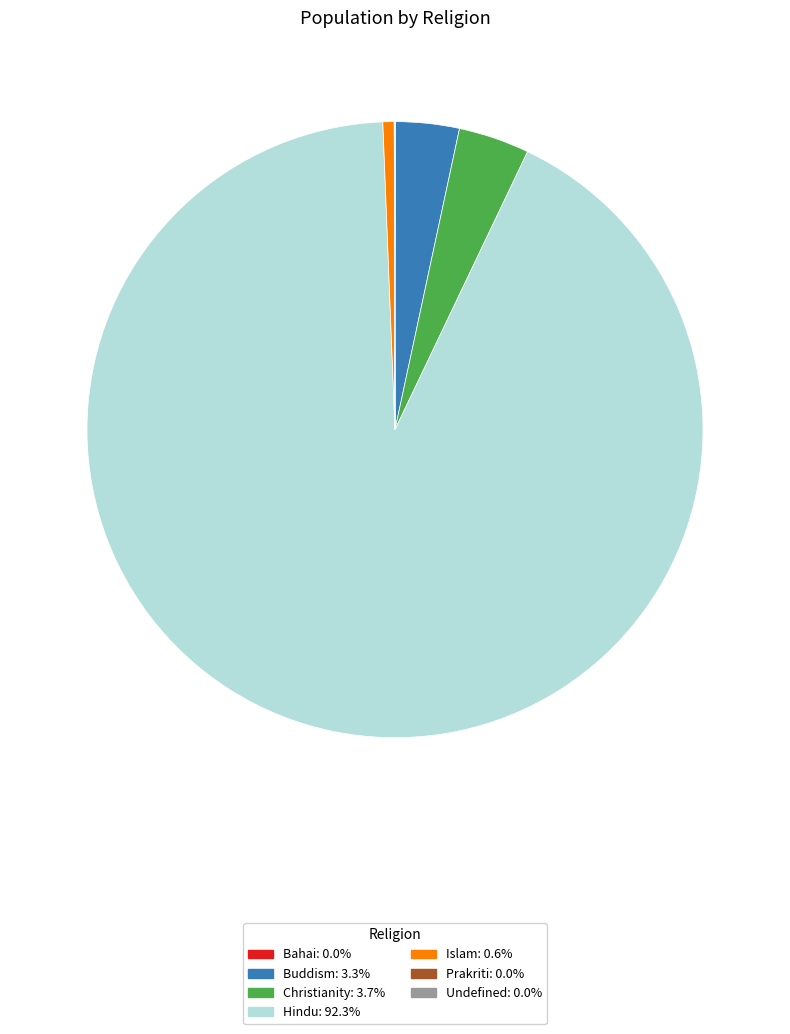

Is there any slice that represents more than half of the pie?

Yes